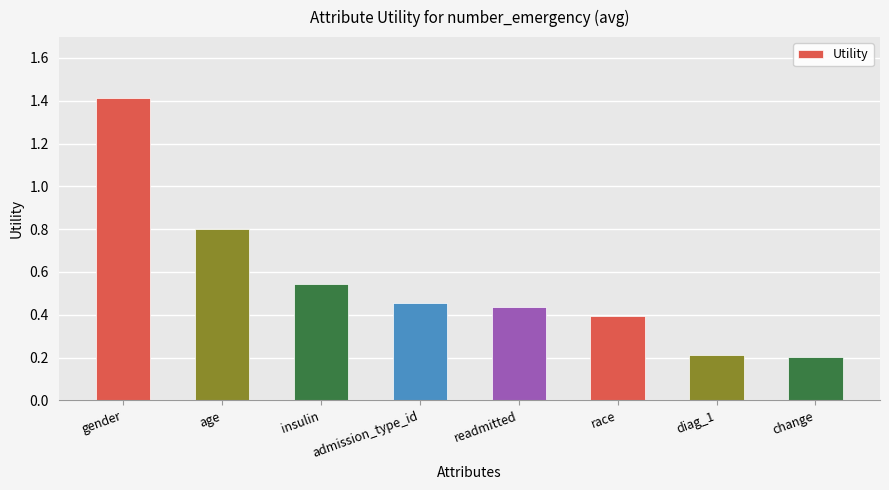

Between insulin and race, which is larger?

insulin